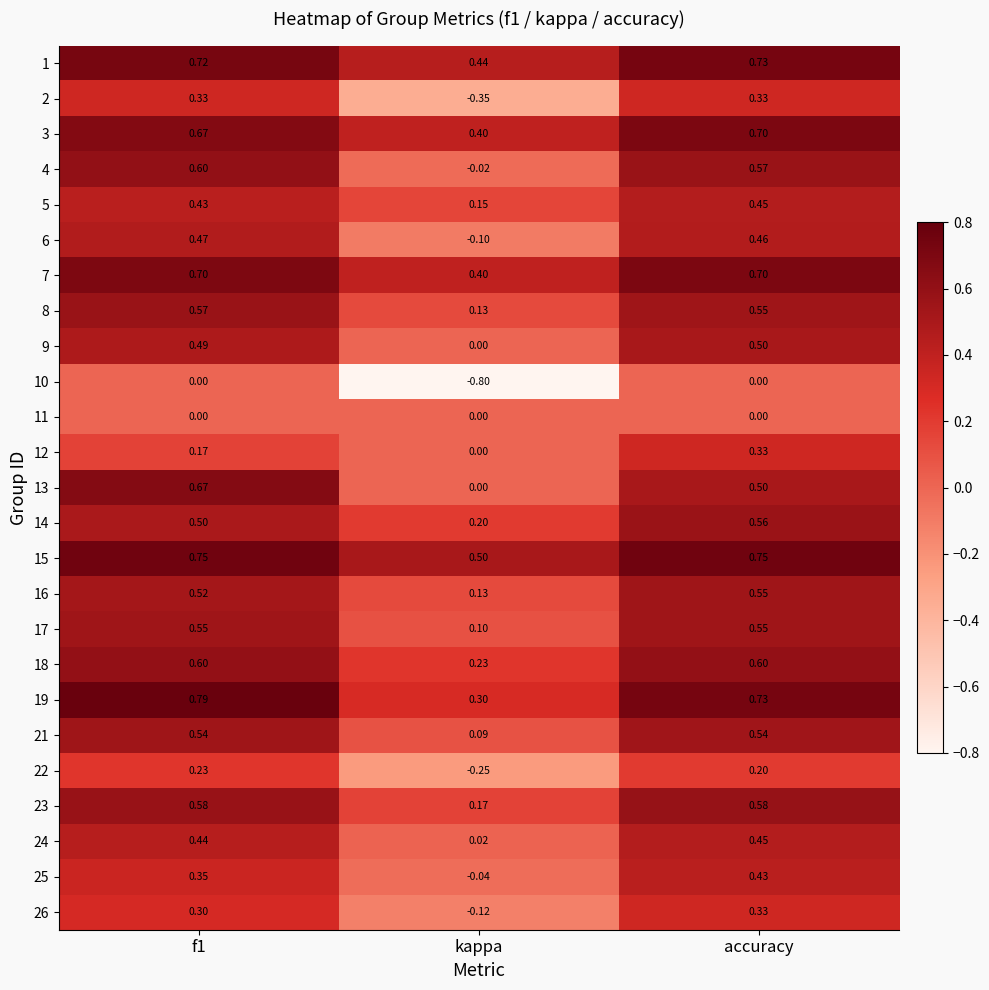

What is the total value across all series at kappa?

1.6